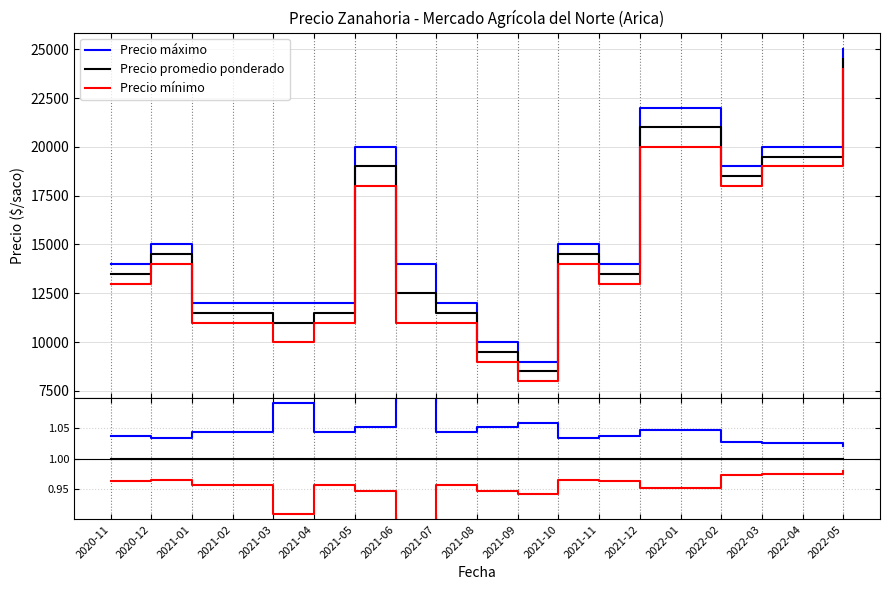

List the series in order of their peak value, highest first.

Precio máximo, Precio promedio ponderado, Precio mínimo